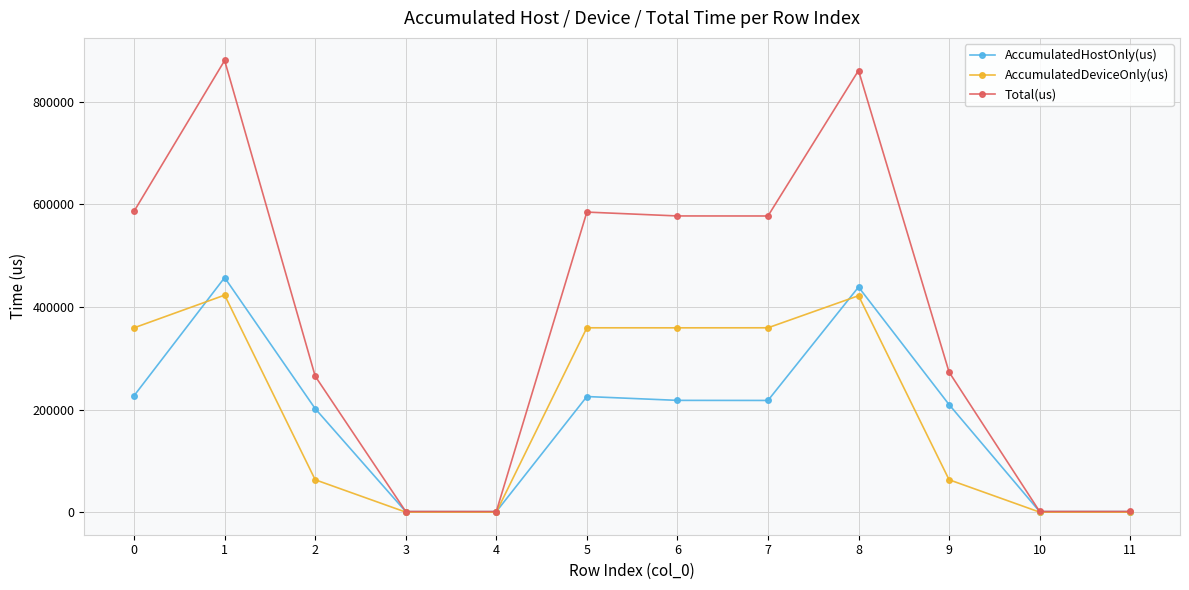

Is this an area chart (filled region under the line)?

No